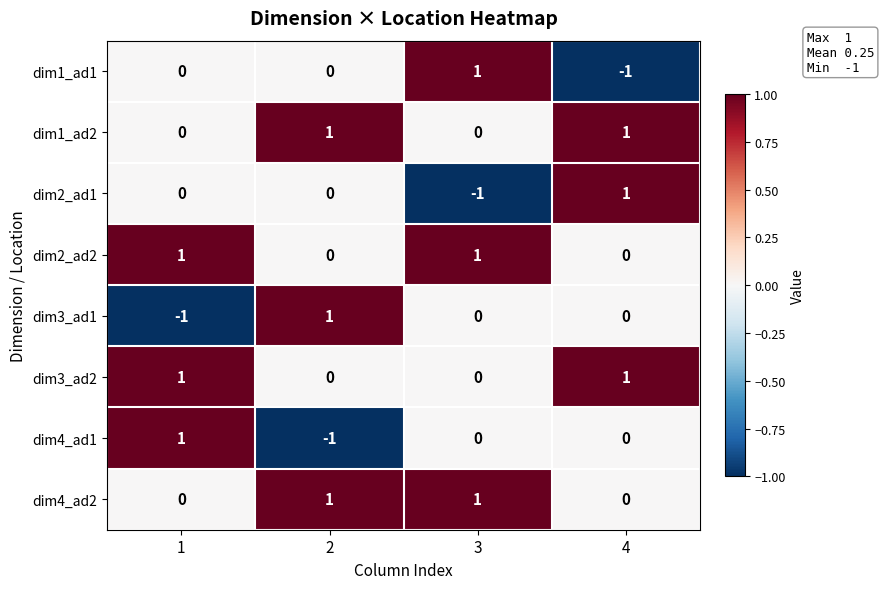

How many dim3_ad2 values are between 0 and 1?

4